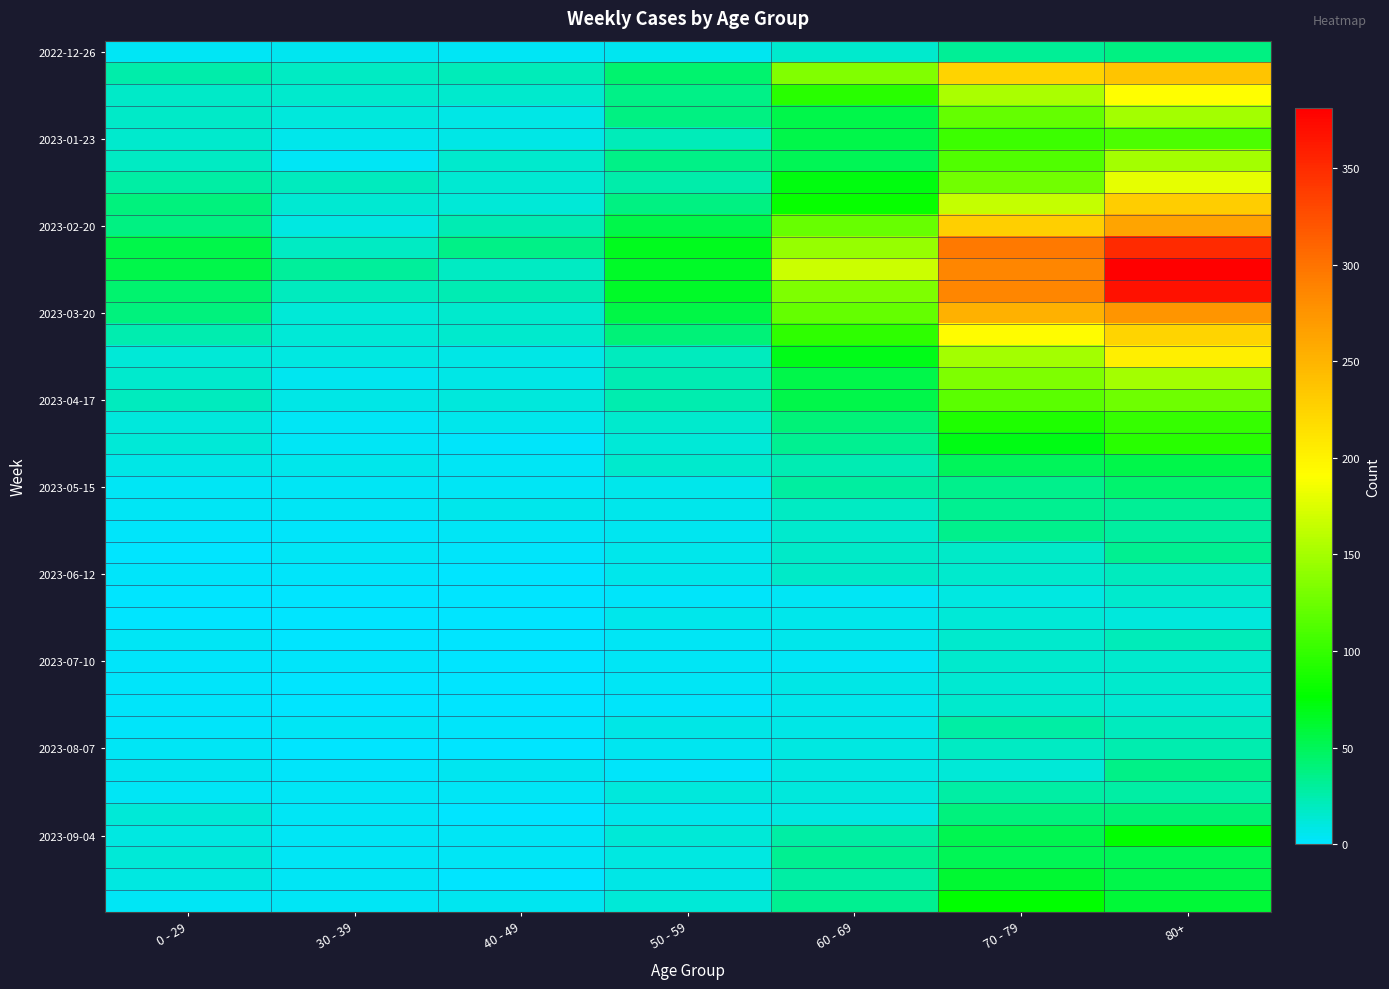

At how many categories does at least one series exceed 361?

1